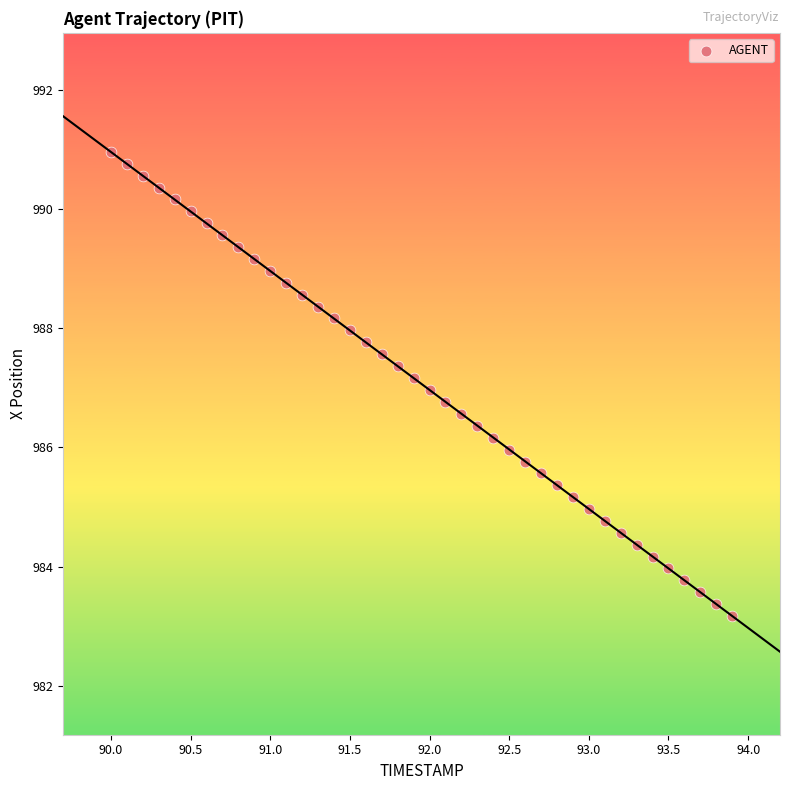

What is the range of X values (max minus min)?

3.9